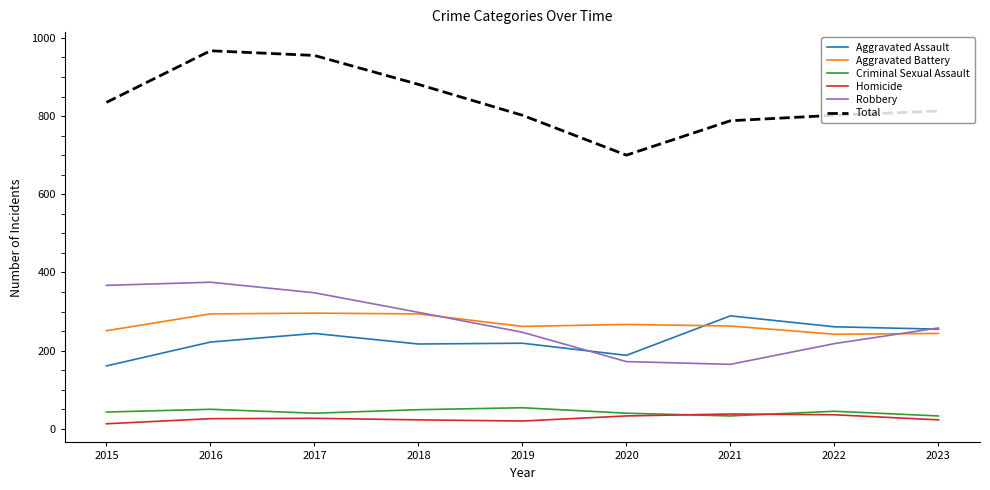

What is the maximum value for Total?

967